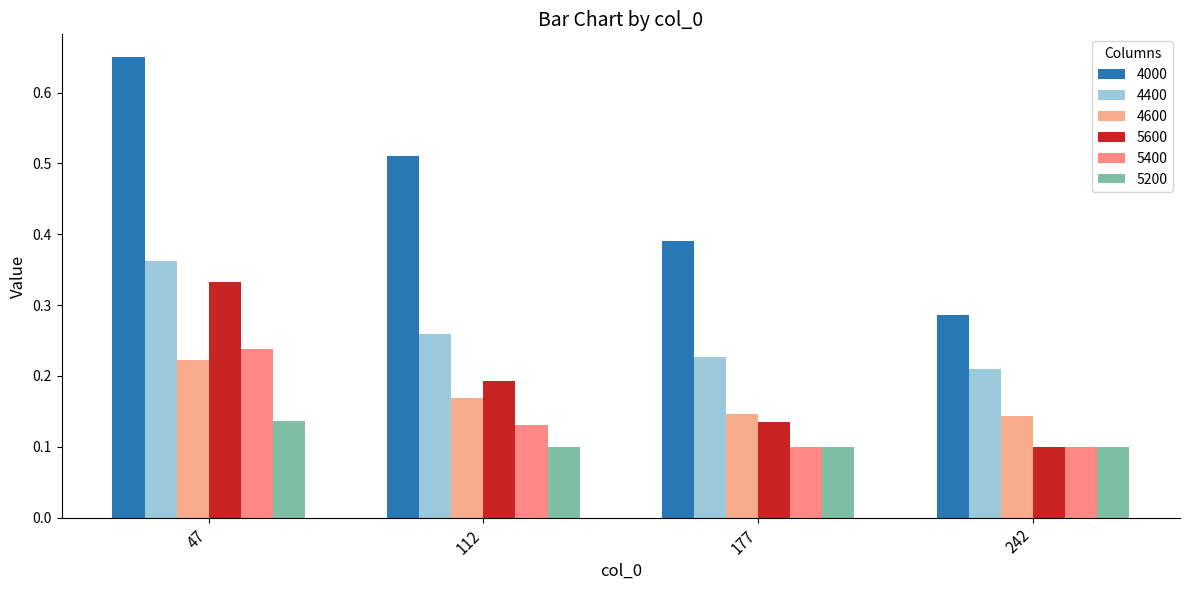

What is the maximum value shown in the chart?

0.6